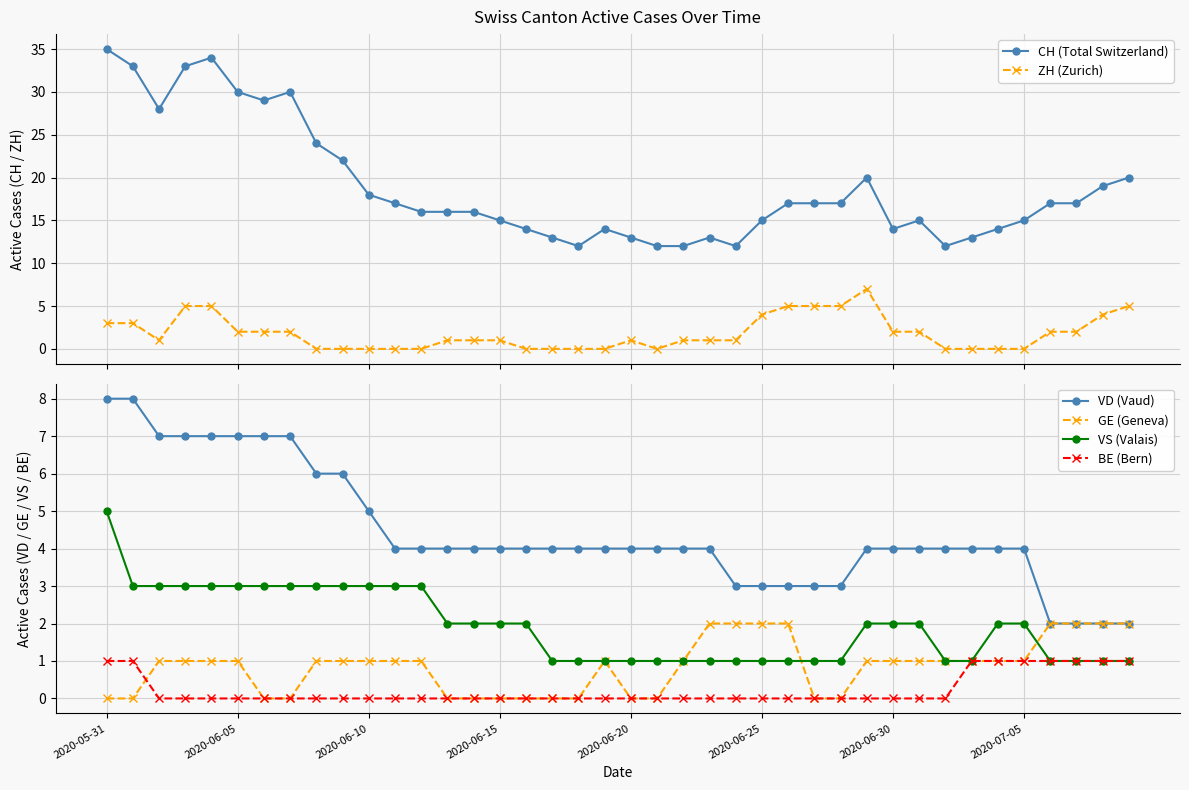

Does the chart display data point markers on the line(s)?

Yes